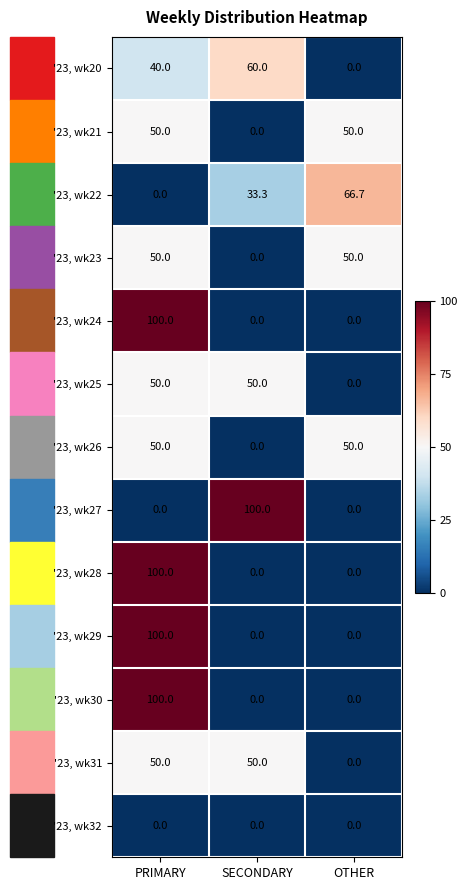

What is the total value across all series at PRIMARY?

690.0